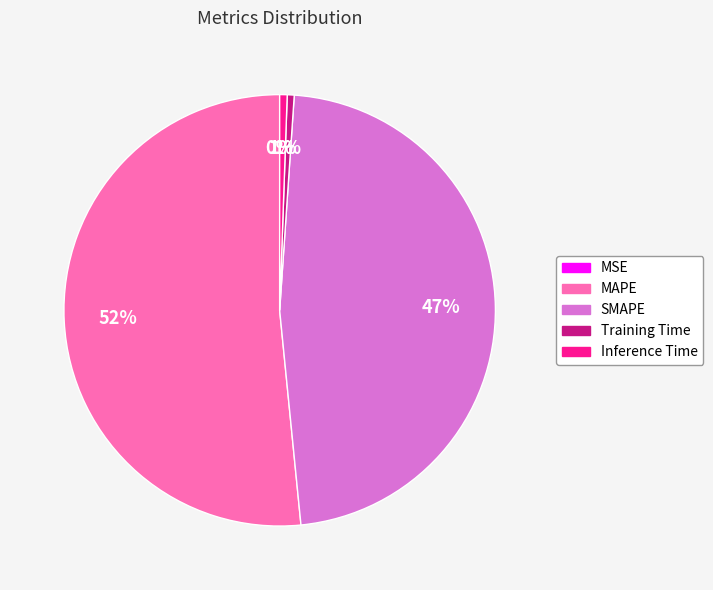

To the nearest percent, what is the average slice percentage?

20%